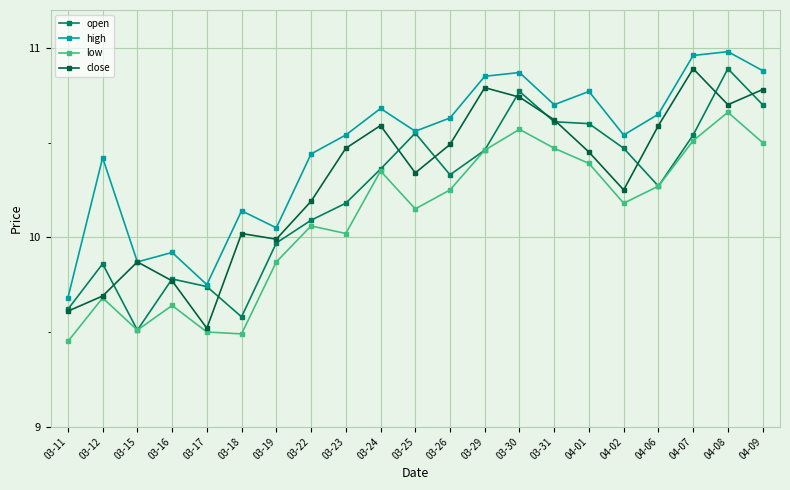

The value of high at 03-12 is 10.4. True or false?

True